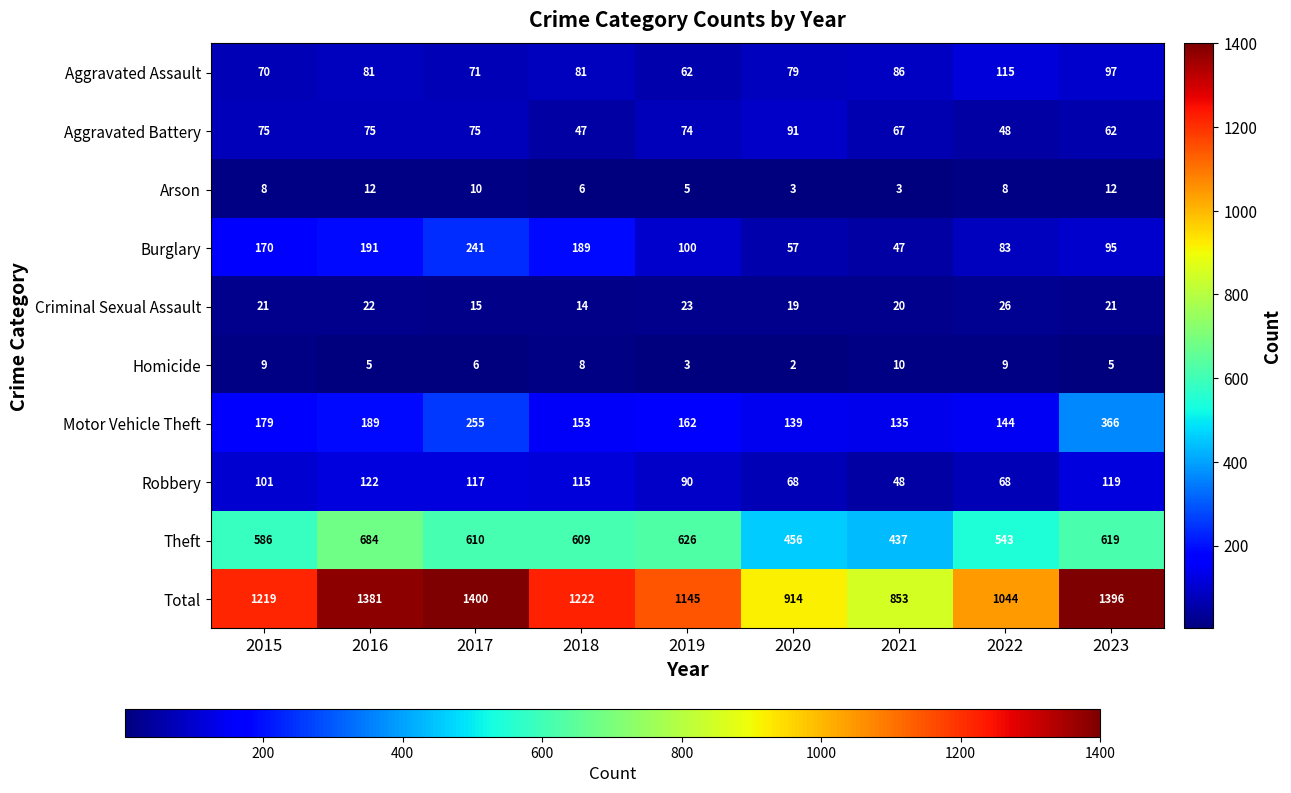

What is the greatest value displayed?

1400